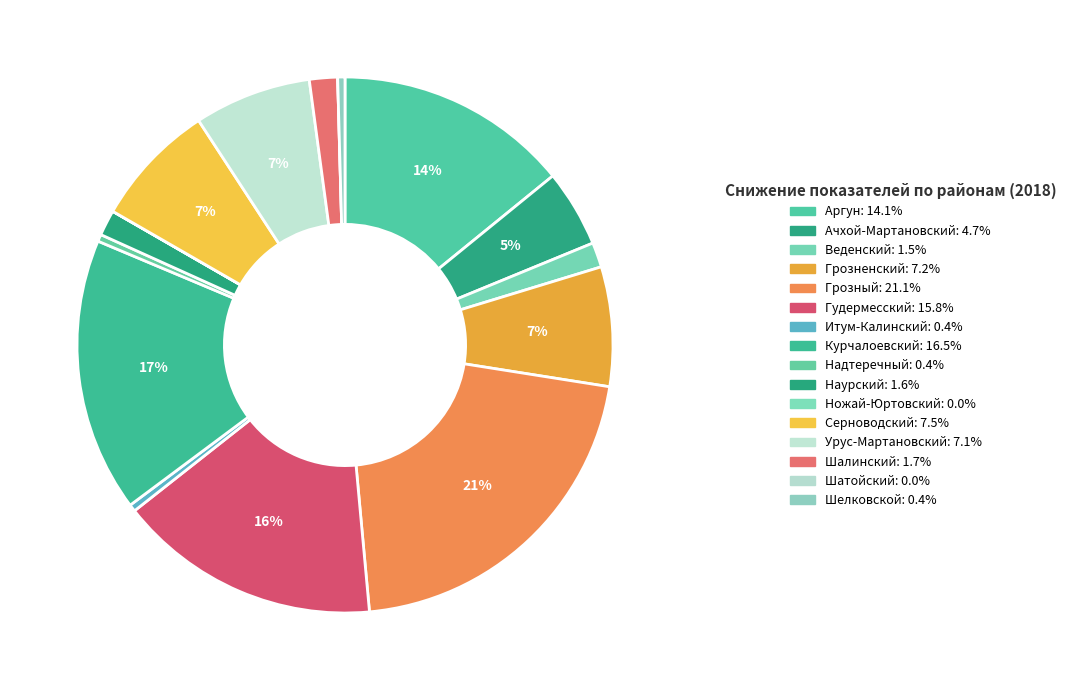

Does Наурский account for over 50% of the chart?

No